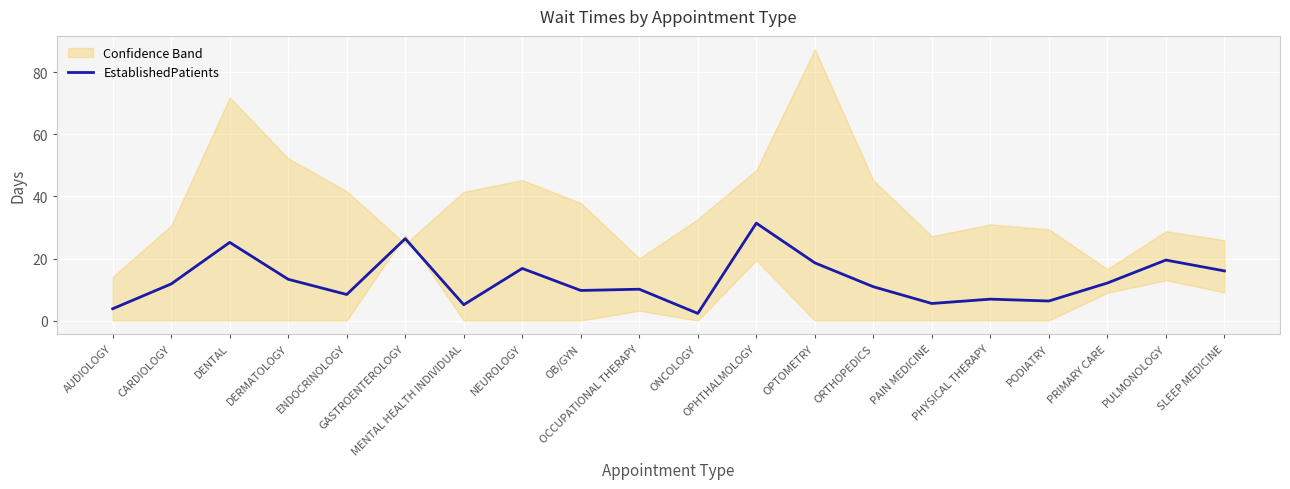

What is the label of the 15th point from the right?

GASTROENTEROLOGY